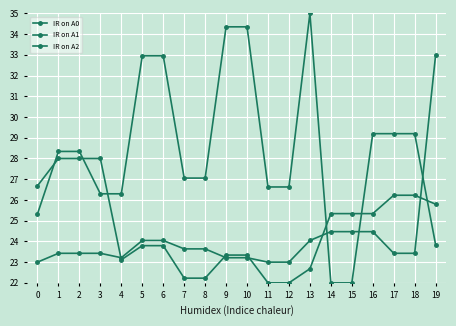

At which label does IR on A2 reach its peak?

19